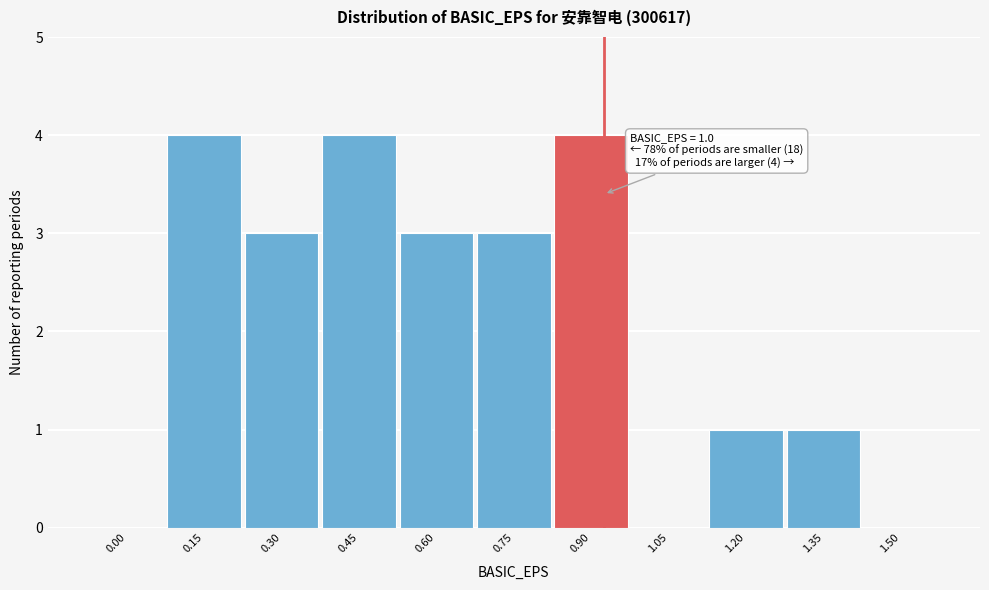

Reading right to left, list all the values displayed in this chart.

1.50=0	1.35=1	1.20=1	1.05=0	0.90=4	0.75=3	0.60=3	0.45=4	0.30=3	0.15=4	0.00=0